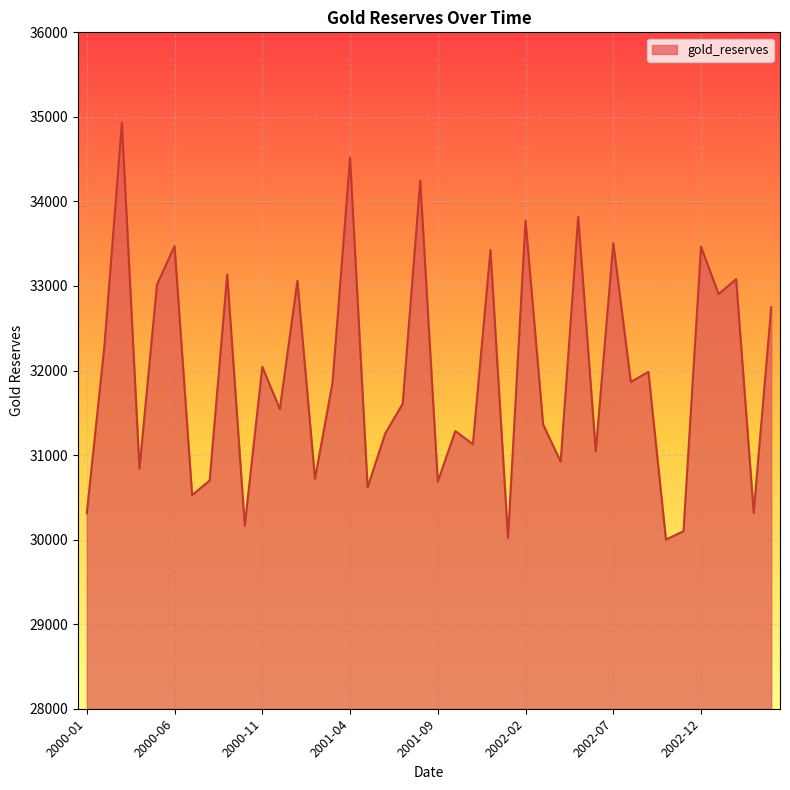

What is the average value?

31957.1